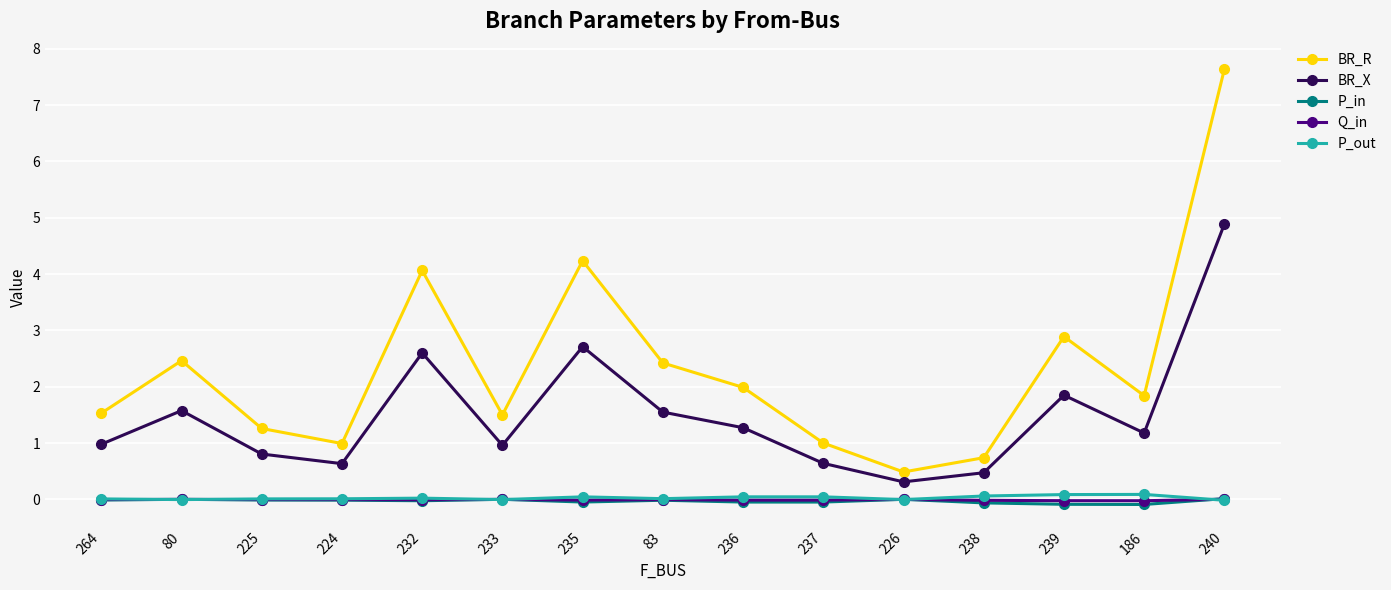

What is the label of the 11th point from the left?

226